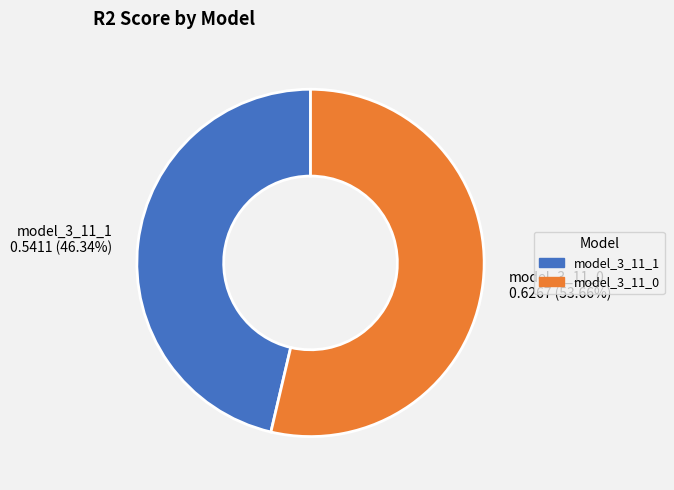

Which slice is the smallest?

model_3_11_1